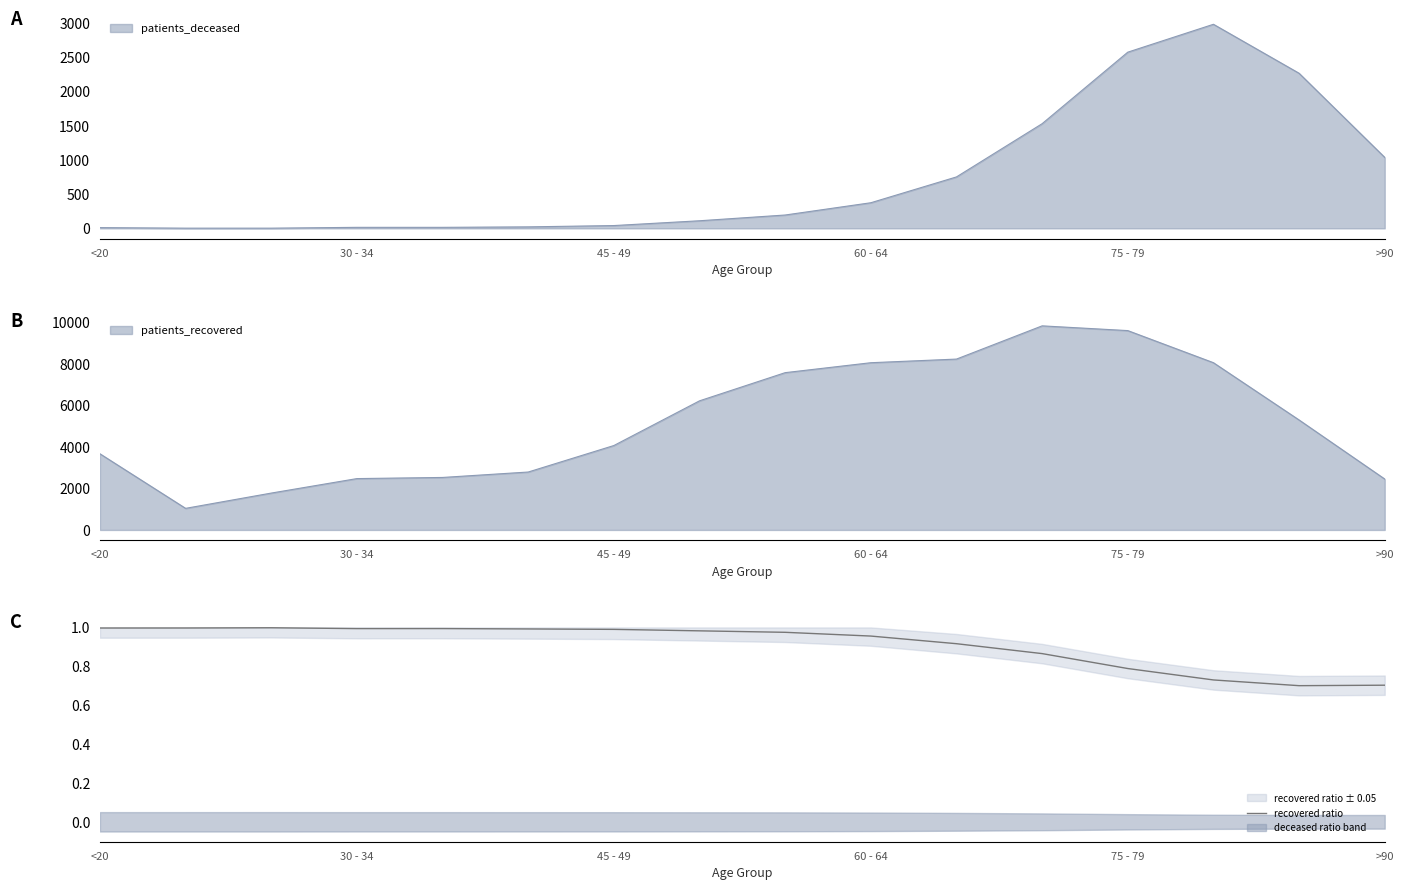

Is it true that recovered ratio equals 0.2 at 75 - 79?

False